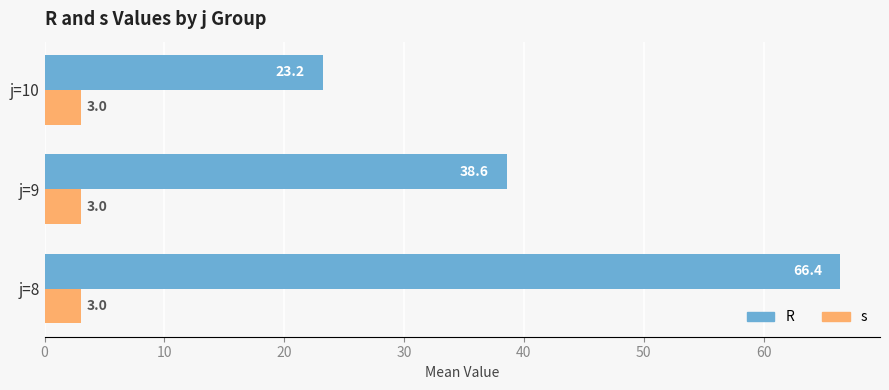

At how many categories does at least one series exceed 13?

3